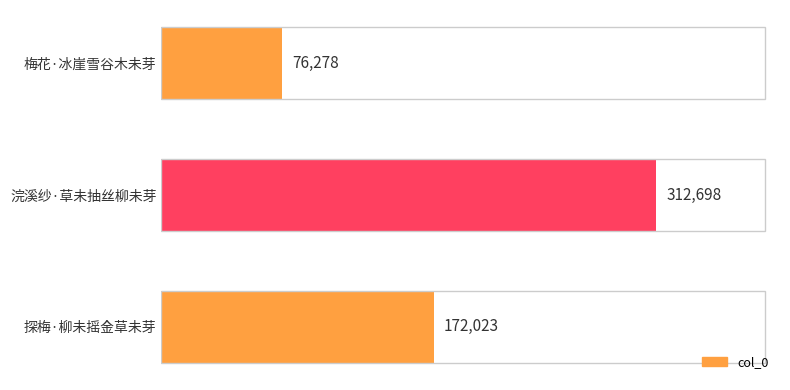

The value at 浣溪纱·草未抽丝柳未芽 is 312698. True or false?

True